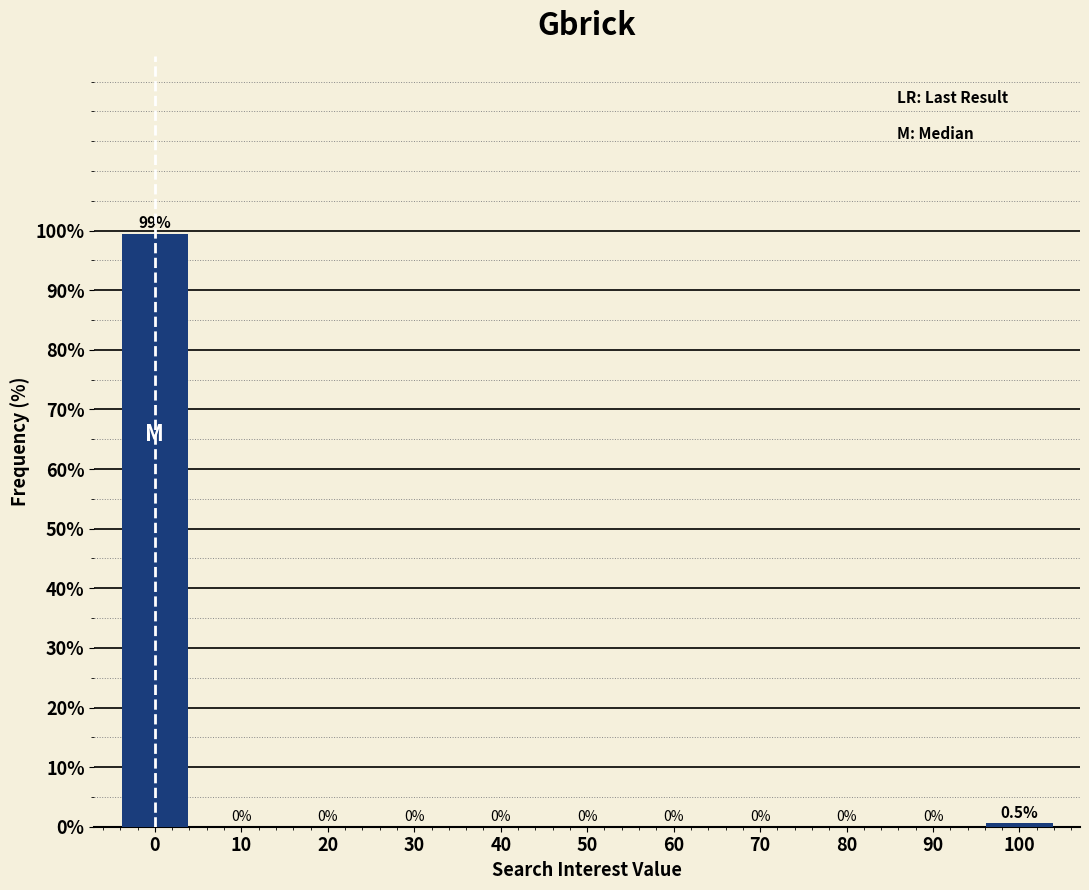

Reading left to right, what are all the values shown in this chart?

0=99.5	10=0.0	20=0.0	30=0.0	40=0.0	50=0.0	60=0.0	70=0.0	80=0.0	90=0.0	100=0.5